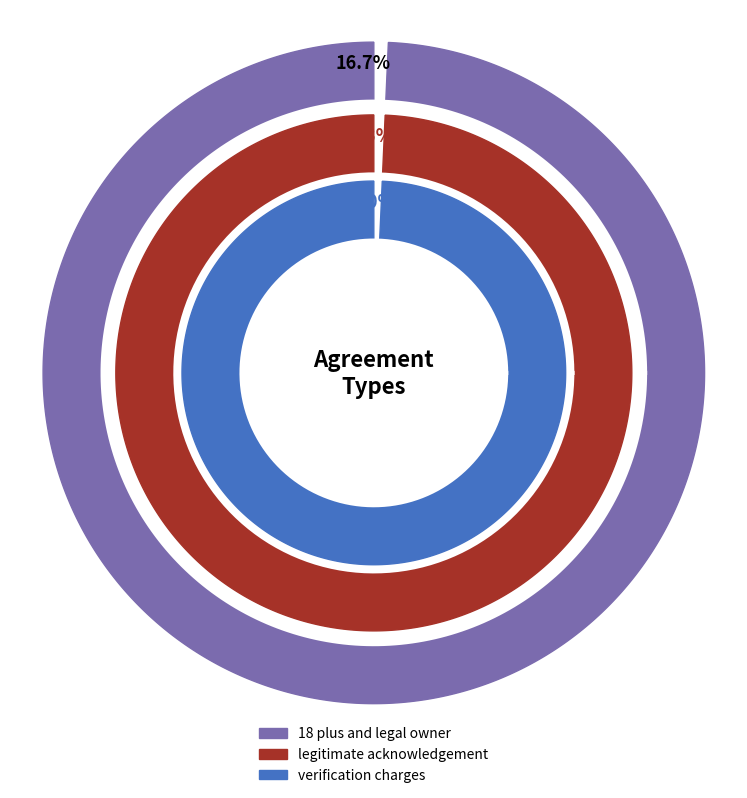

Count the number of slices in the pie.

3